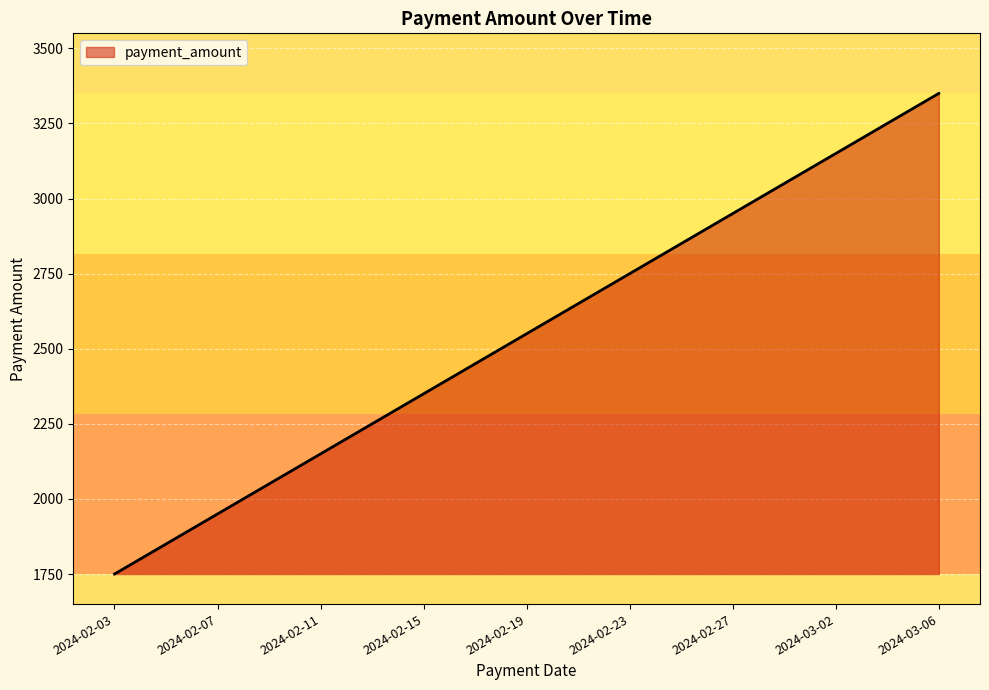

What is the difference between the maximum and minimum values?

1600